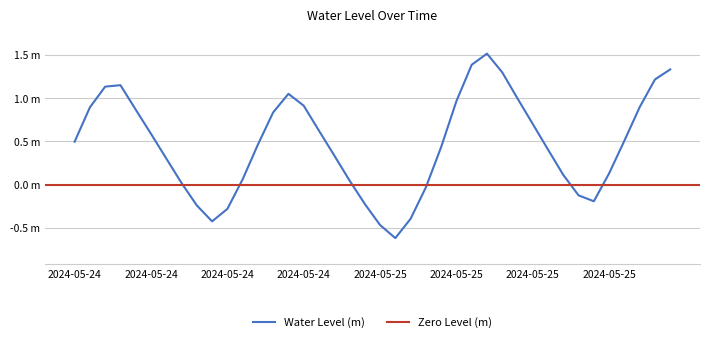

At which category does the data reach its first local valley?

2024-05-24 15:00